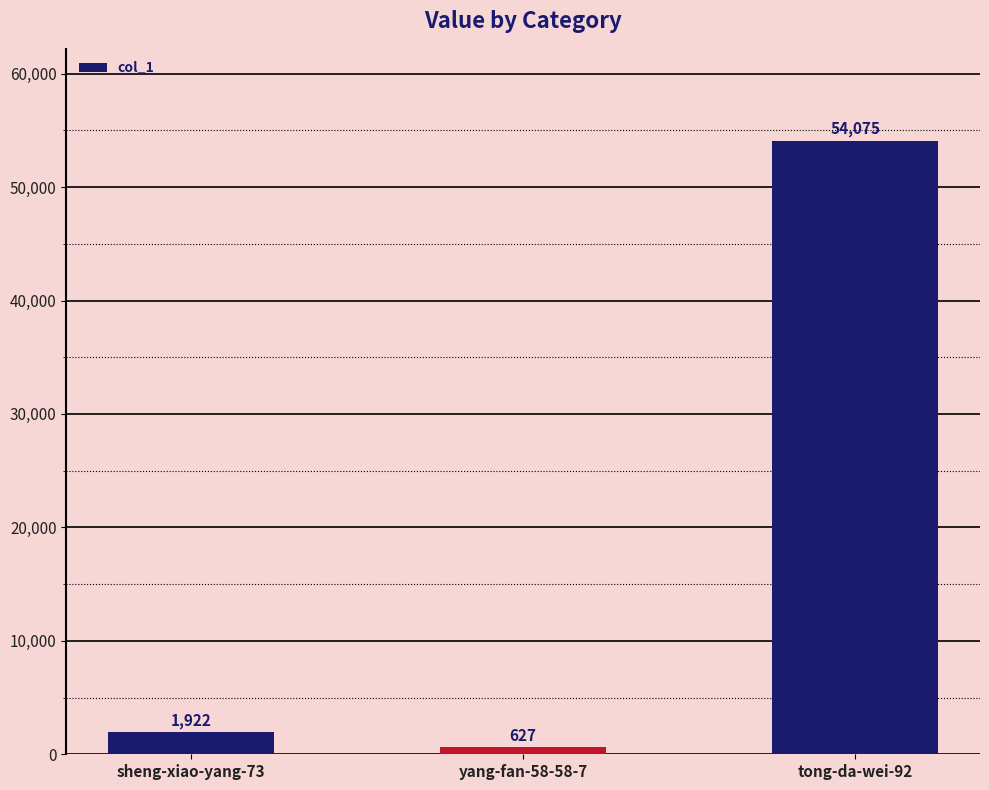

Approximately how many times larger is the value at yang-fan-58-58-7 compared to sheng-xiao-yang-73?

0.3